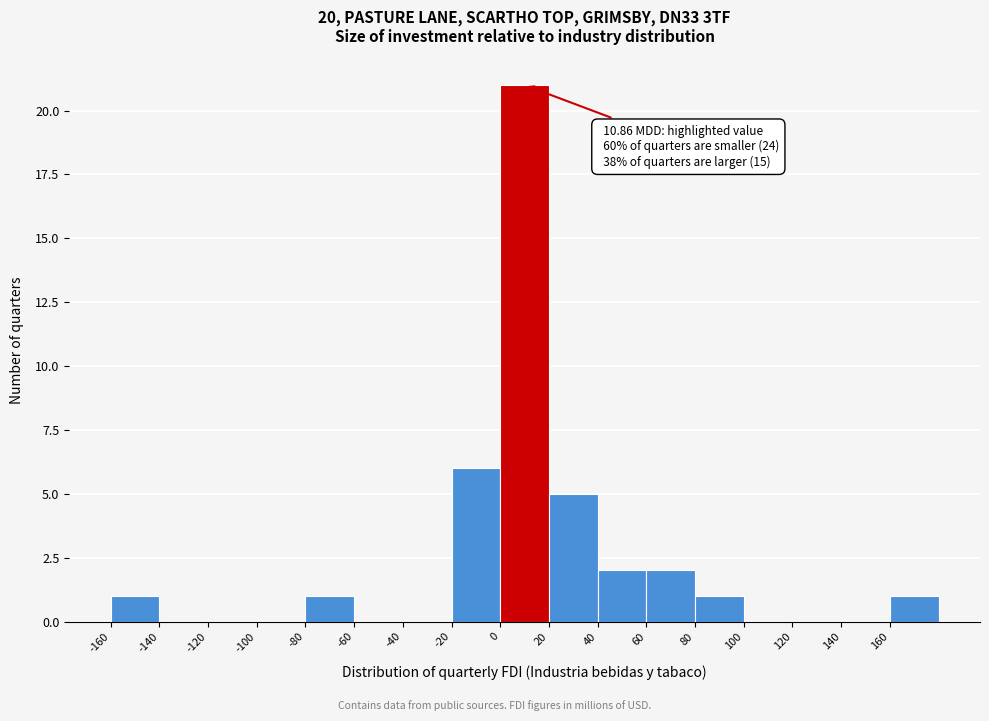

Which range on the x-axis has the tallest bar?

0 to 20